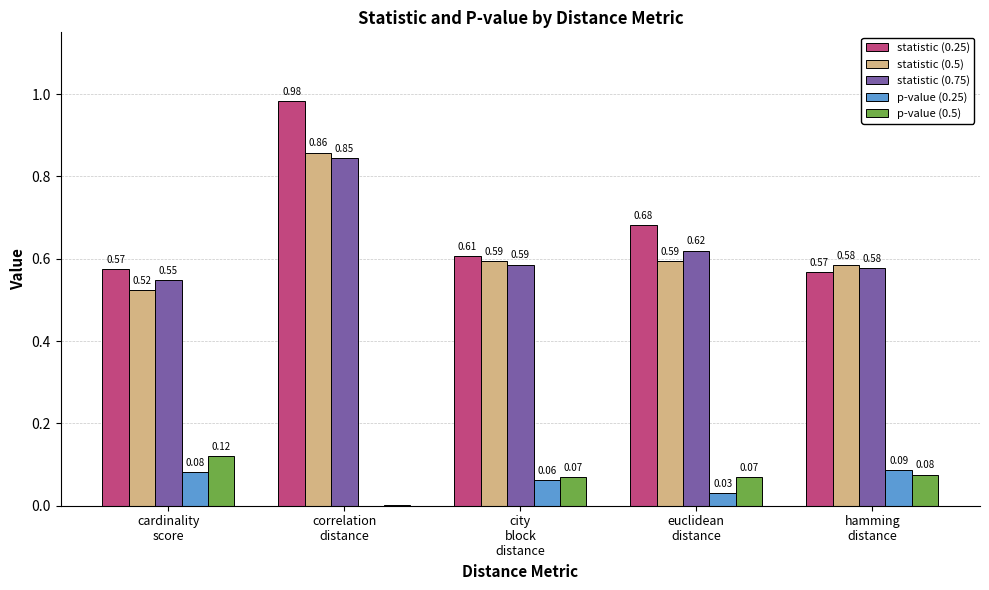

Which series has the largest total across all categories?

statistic (0.25)